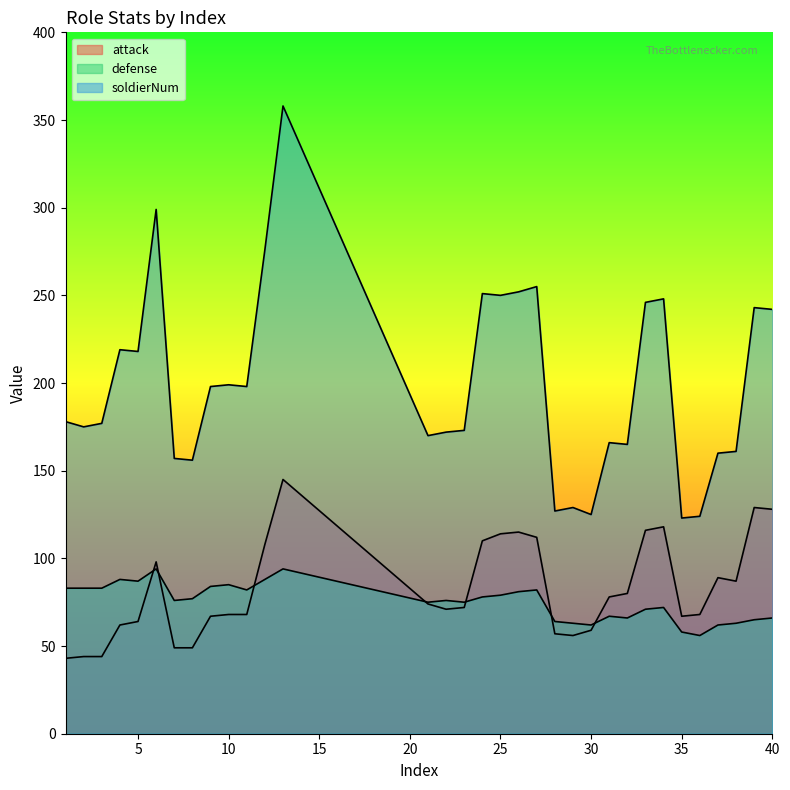

Count the number of data series in this chart.

3